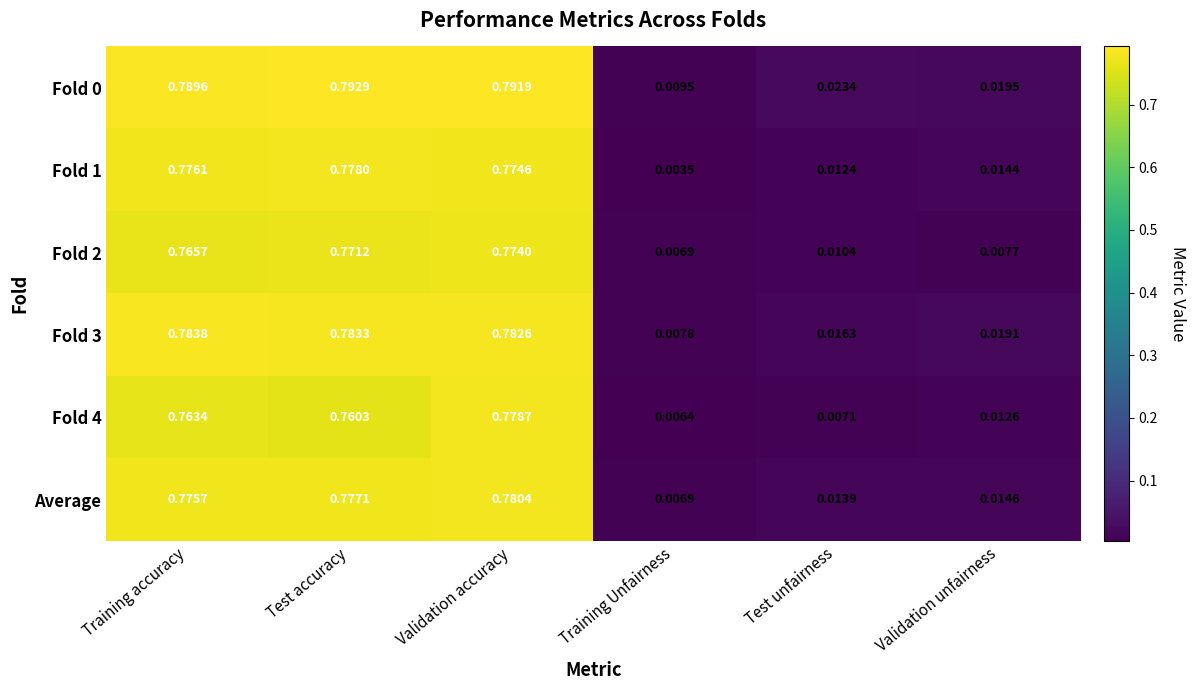

Rank the categories by Fold 1 value from highest to lowest.

Test accuracy, Training accuracy, Validation accuracy, Validation unfairness, Test unfairness, Training Unfairness